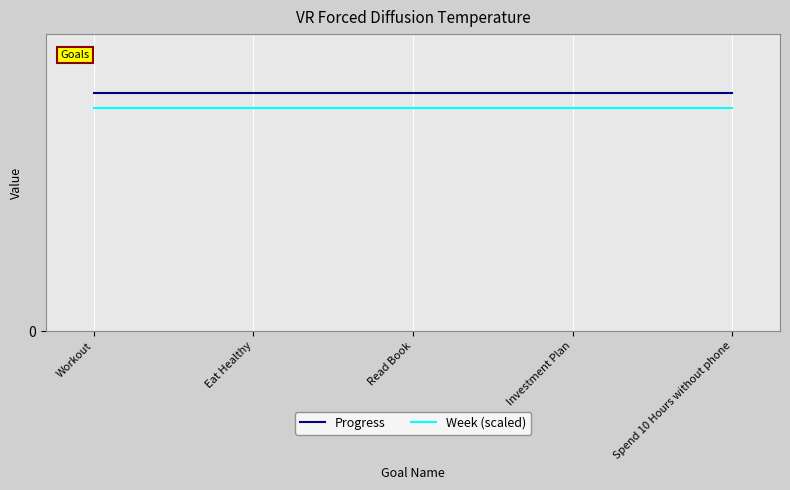

What is the minimum value for Progress?

1.0